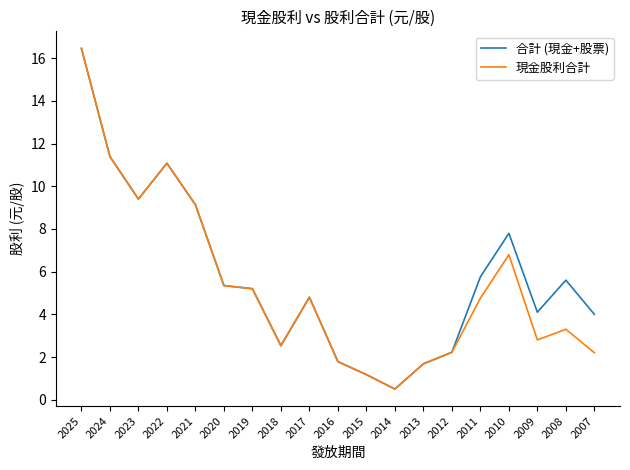

What are all the series names shown in the legend?

合計 (現金+股票), 現金股利合計